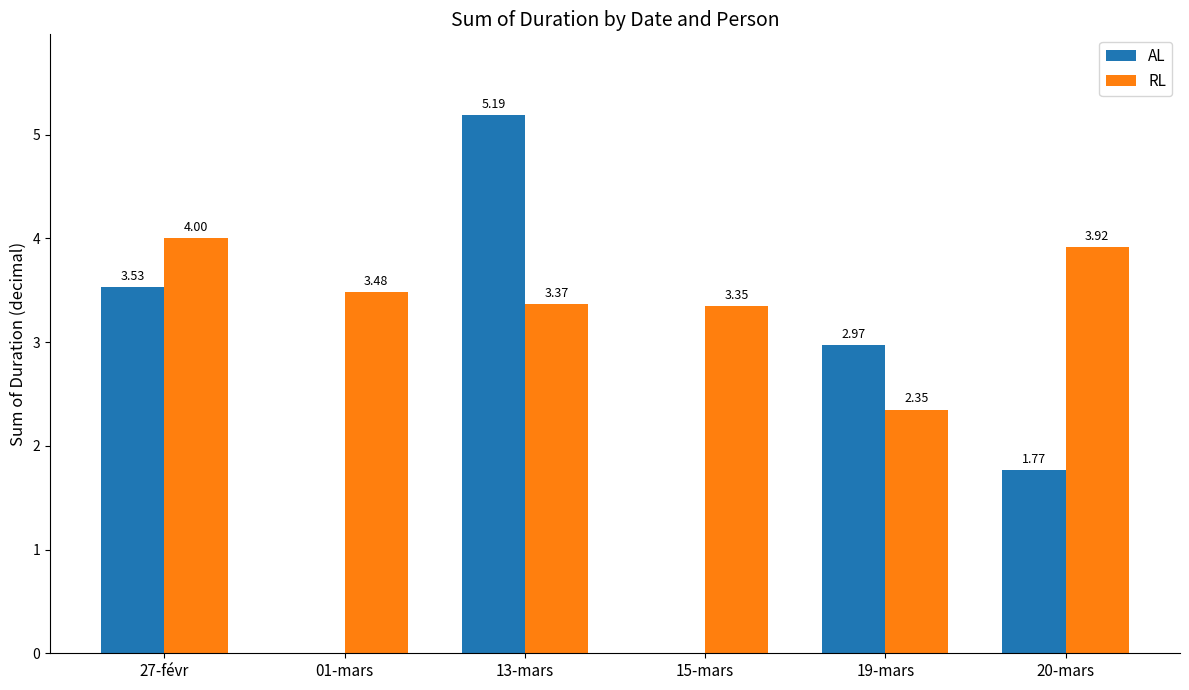

What is the sum of all AL values?

13.5